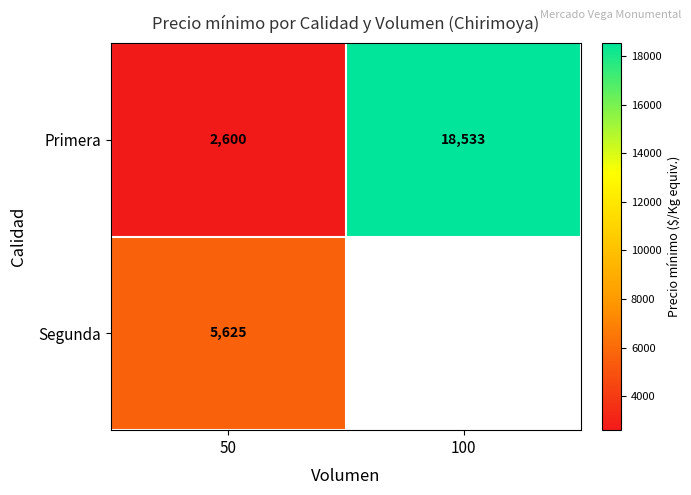

What is the difference between the maximum and minimum values in the Primera series?

15933